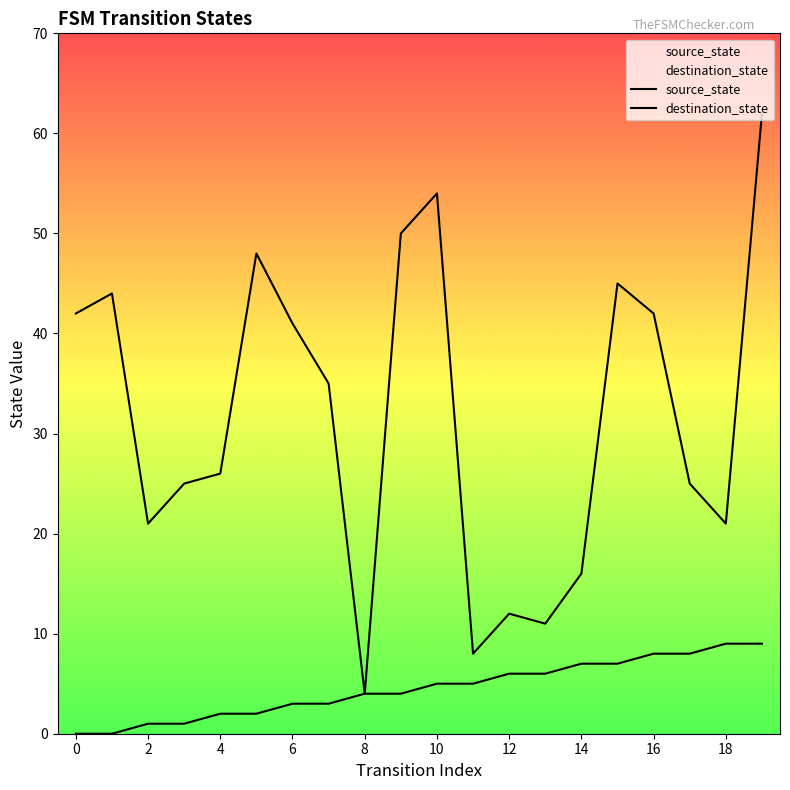

What is the label of the 13th point from the left?

12